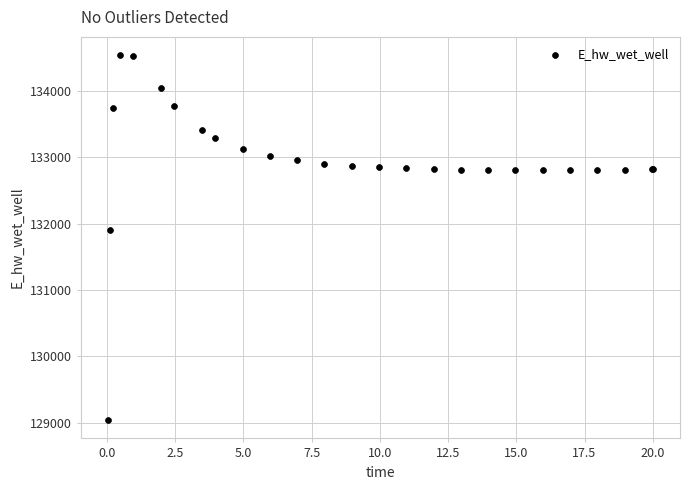

What Y value in the scatter plot is closest to 131786?

131906.3